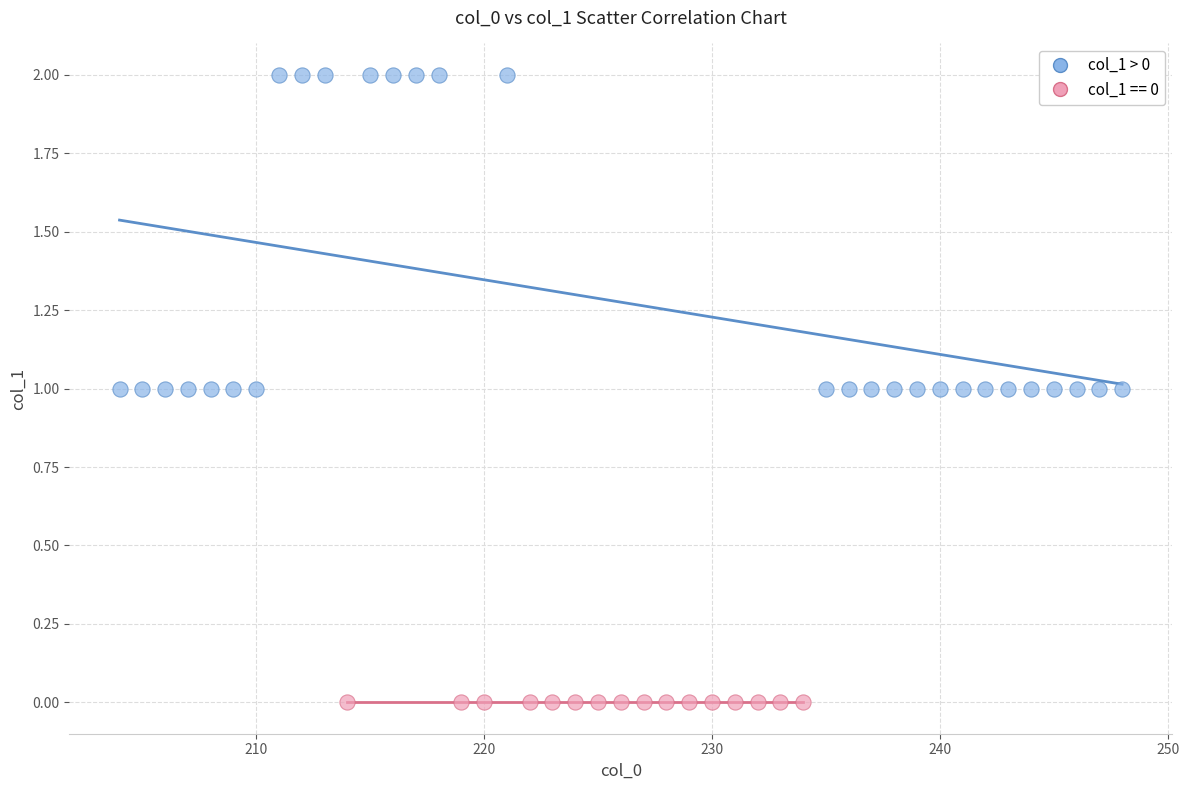

Which series reaches the minimum Y coordinate?

col_1 == 0